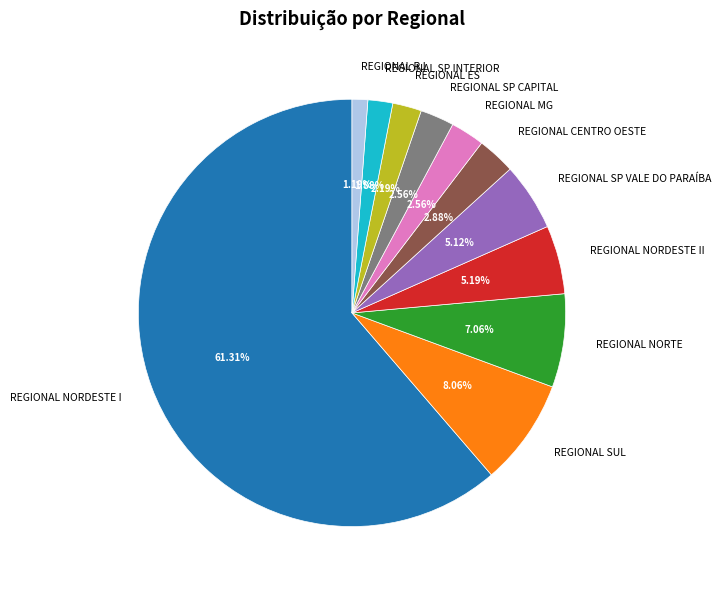

What is the majority slice?

REGIONAL NORDESTE I